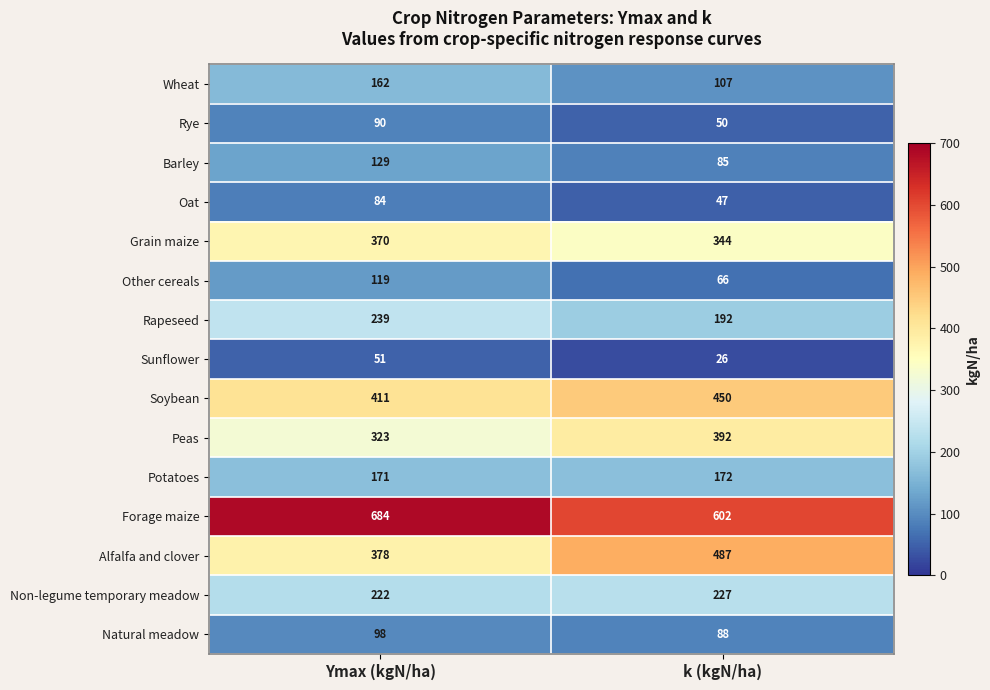

Reading left to right, transcribe all the data shown in this chart.

Wheat: Ymax (kgN/ha)=162	k (kgN/ha)=107
Rye: Ymax (kgN/ha)=90	k (kgN/ha)=50
Barley: Ymax (kgN/ha)=129	k (kgN/ha)=85
Oat: Ymax (kgN/ha)=84	k (kgN/ha)=47
Grain maize: Ymax (kgN/ha)=370	k (kgN/ha)=344
Other cereals: Ymax (kgN/ha)=119	k (kgN/ha)=66
Rapeseed: Ymax (kgN/ha)=239	k (kgN/ha)=192
Sunflower: Ymax (kgN/ha)=51	k (kgN/ha)=26
Soybean: Ymax (kgN/ha)=411	k (kgN/ha)=450
Peas: Ymax (kgN/ha)=323	k (kgN/ha)=392
Potatoes: Ymax (kgN/ha)=171	k (kgN/ha)=172
Forage maize: Ymax (kgN/ha)=684	k (kgN/ha)=602
Alfalfa and clover: Ymax (kgN/ha)=378	k (kgN/ha)=487
Non-legume temporary meadow: Ymax (kgN/ha)=222	k (kgN/ha)=227
Natural meadow: Ymax (kgN/ha)=98	k (kgN/ha)=88